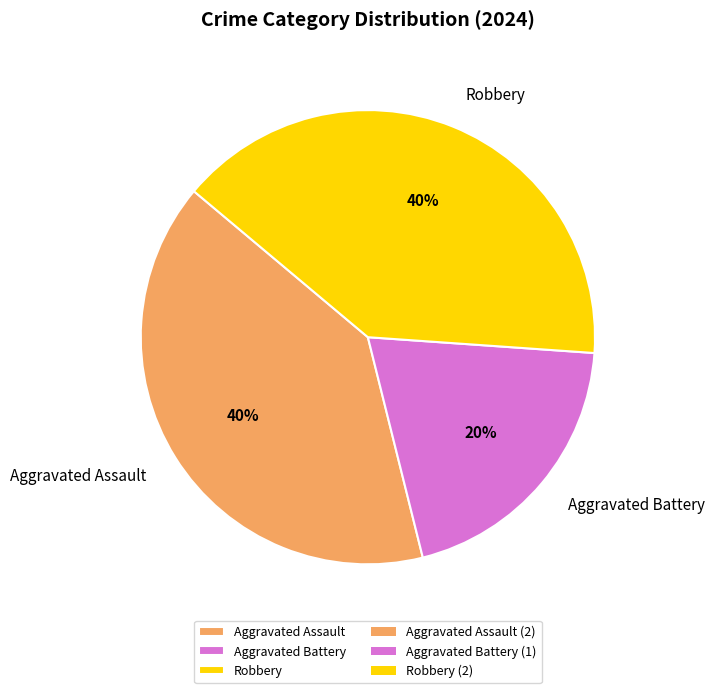

Which category has the smallest portion of the pie?

Aggravated Battery